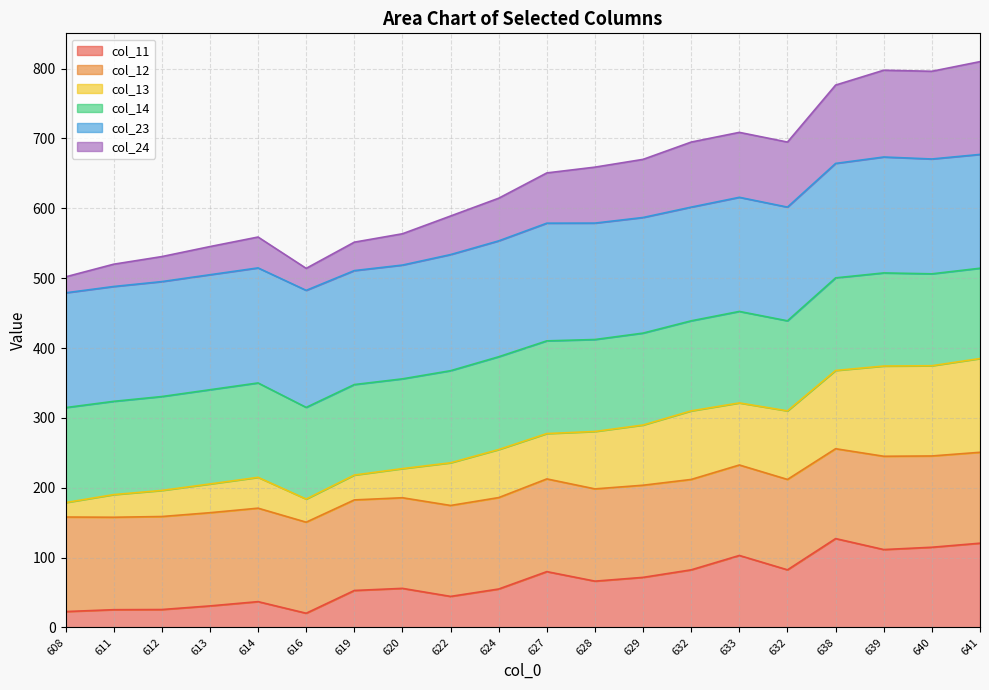

What are all the series names shown in the legend?

col_11, col_12, col_13, col_14, col_23, col_24